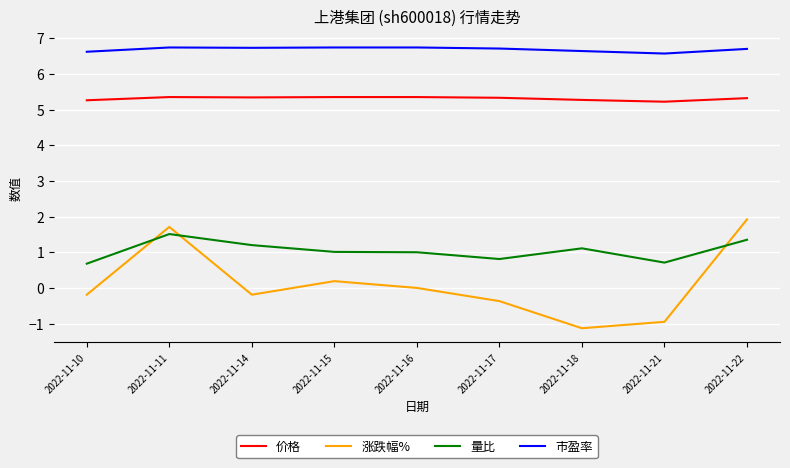

Is it true that 量比 equals 1.5 at 2022-11-11?

True